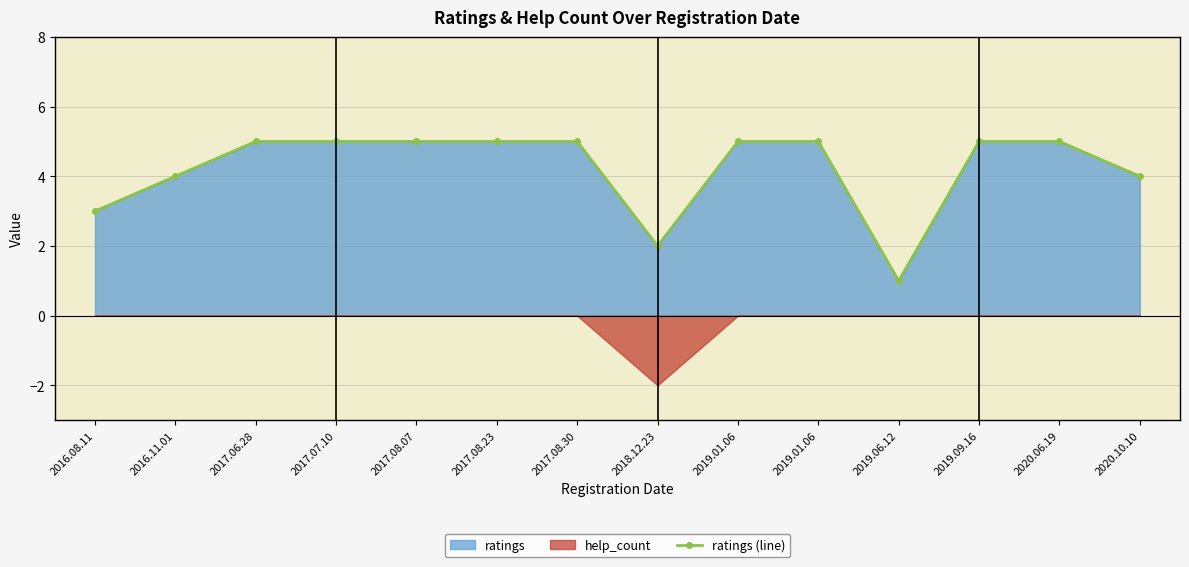

List the labels in order of value, largest first.

2017.06.28, 2017.07.10, 2017.08.07, 2017.08.23, 2017.08.30, 2019.01.06, 2019.01.06, 2019.09.16, 2020.06.19, 2016.11.01, 2020.10.10, 2016.08.11, 2018.12.23, 2019.06.12